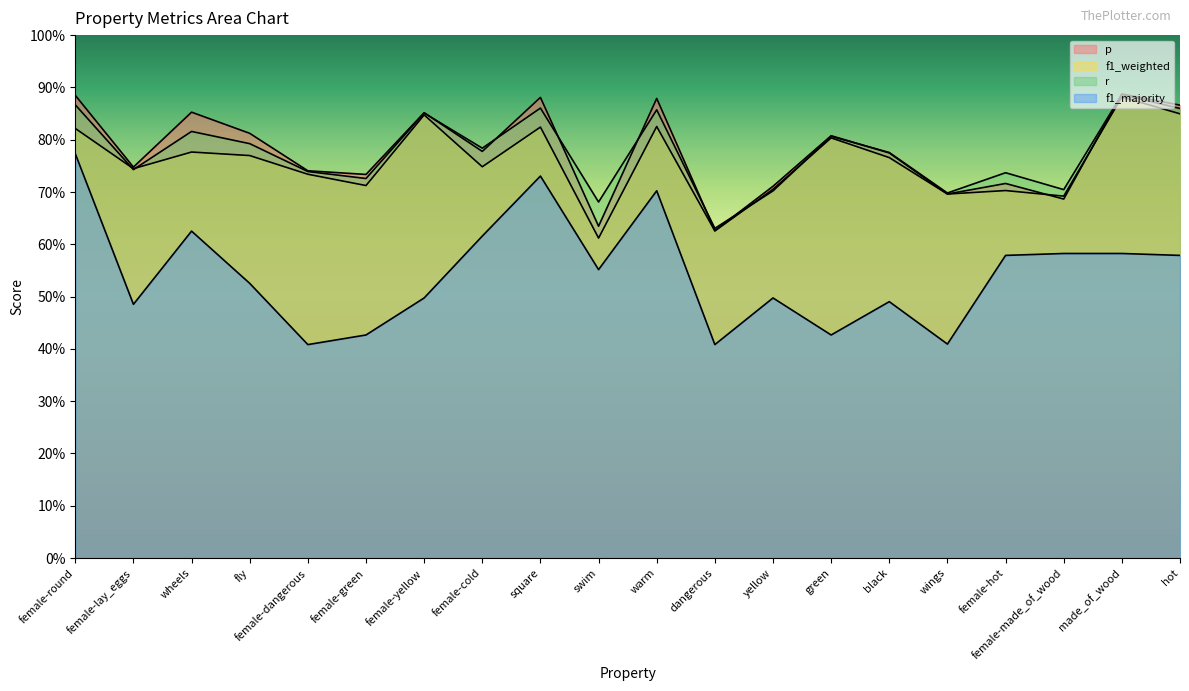

True or false: f1_weighted has a value of 0.8 at wheels.

True